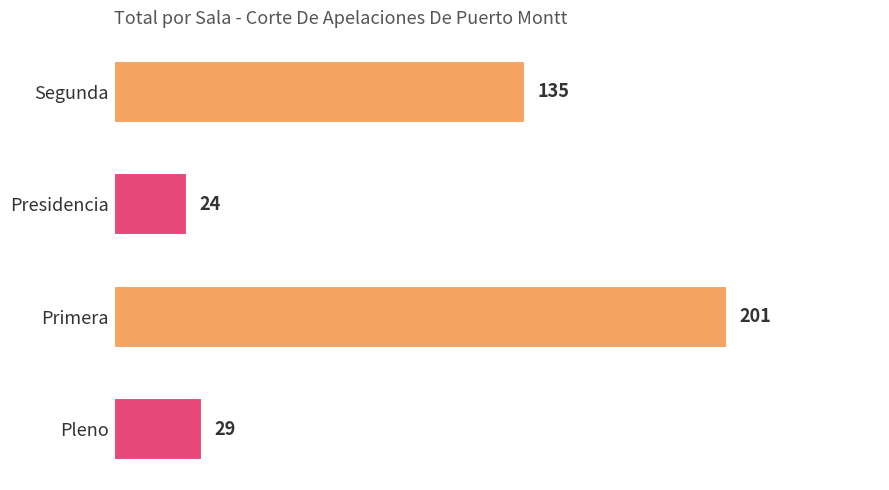

What is the average value?

97